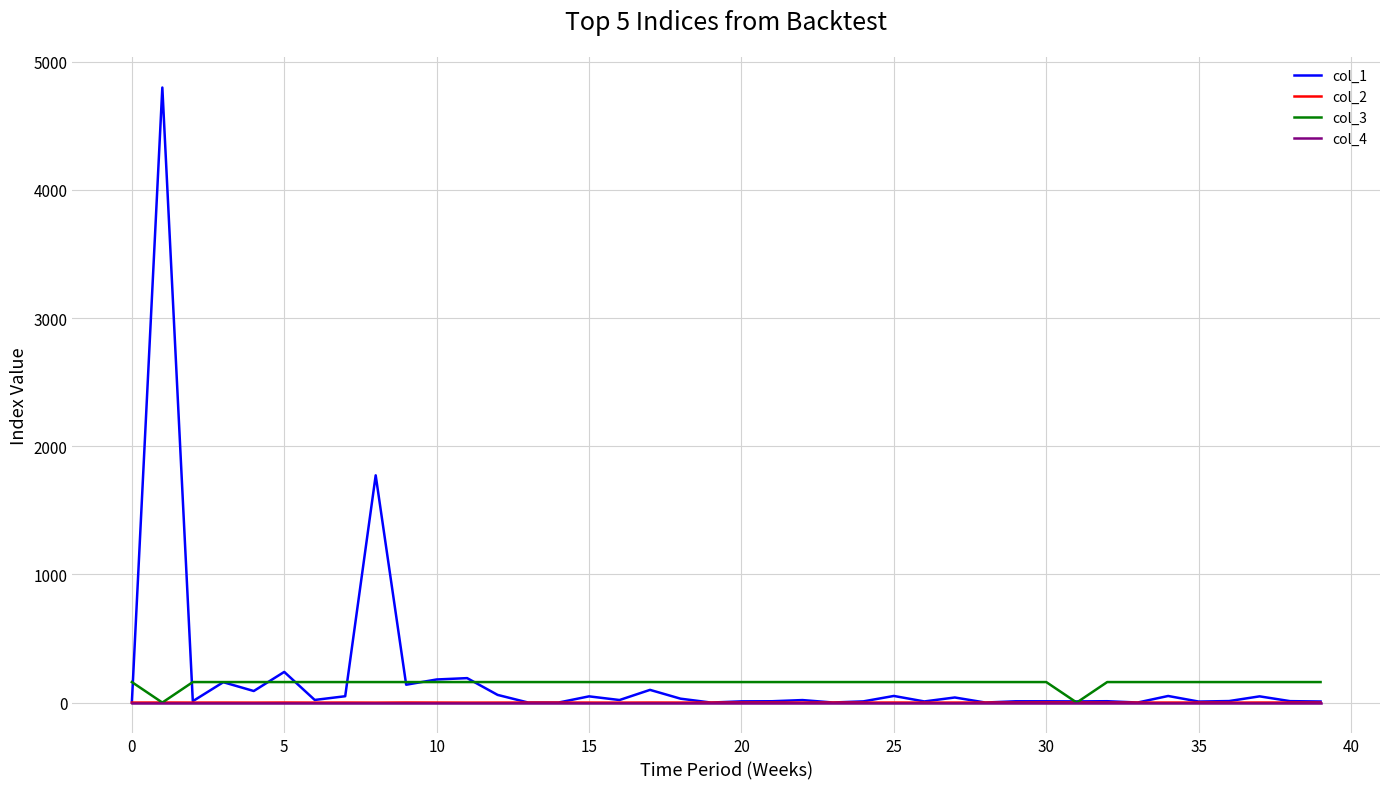

What is the sum of all col_3 values?

6080.0